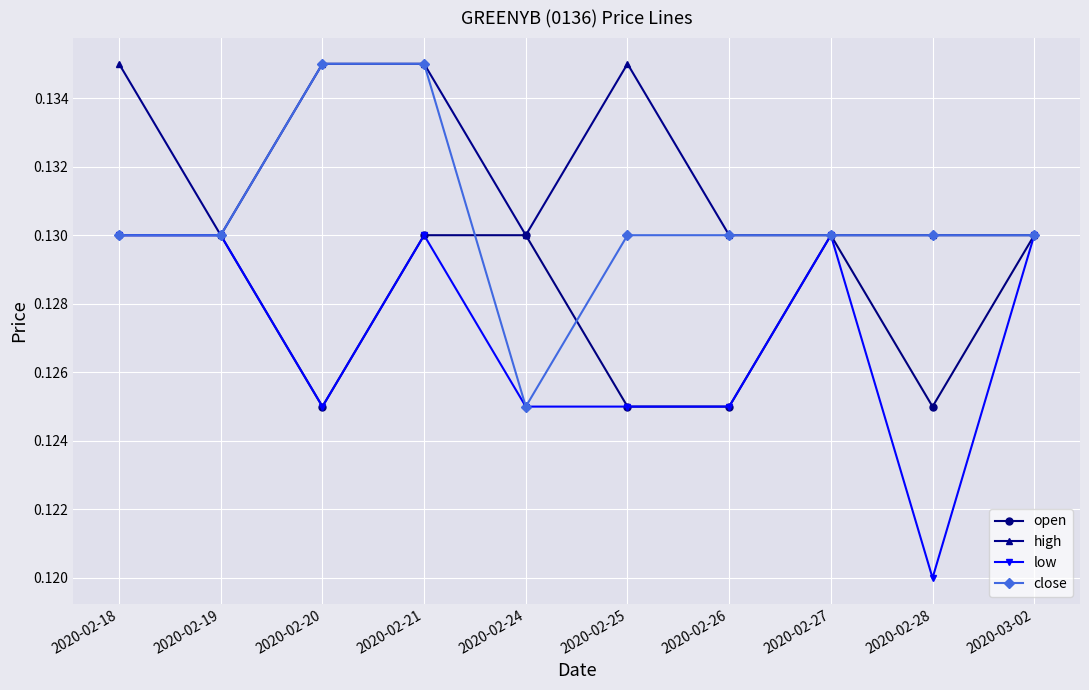

Rank the series by their average value, from highest to lowest.

high, close, open, low